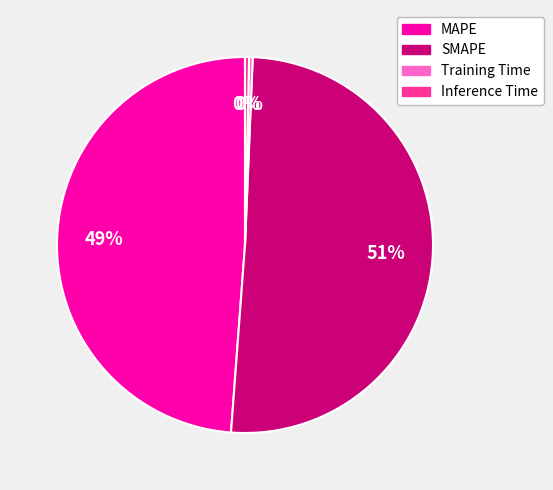

How many segments does this pie chart have?

4